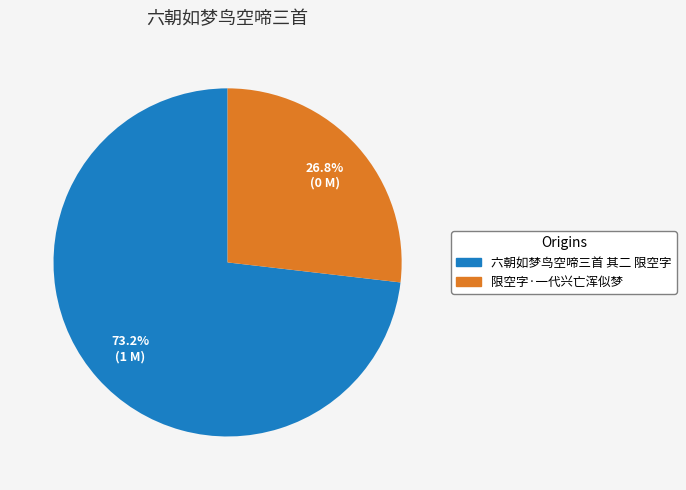

Is 限空字·一代兴亡浑似梦 the majority of the pie?

No